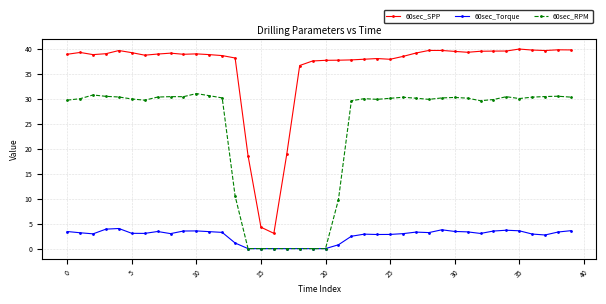

What is the maximum value shown in the chart?

40.0